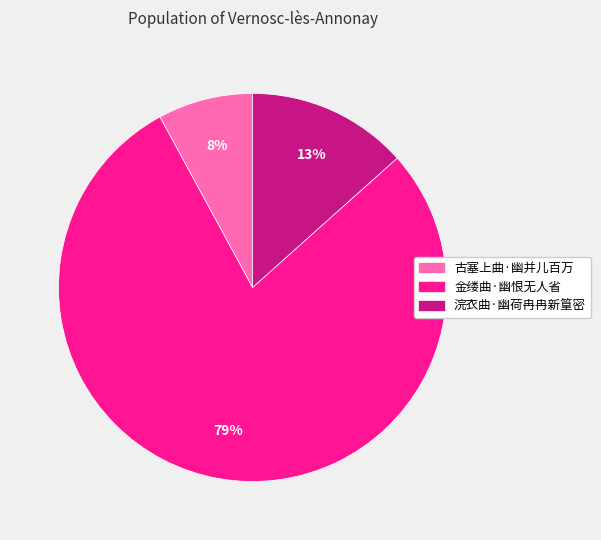

Which category accounts for the majority?

金缕曲·幽恨无人省